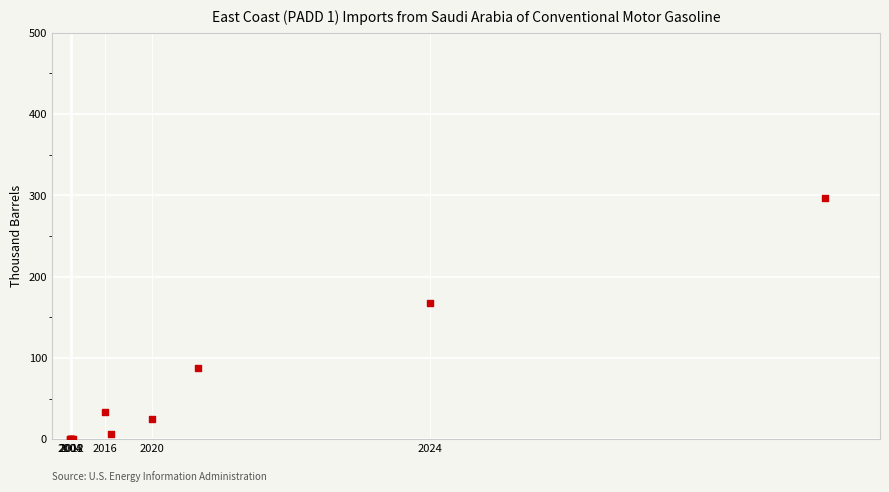

What Y value in the scatter plot is closest to 148?

167.2